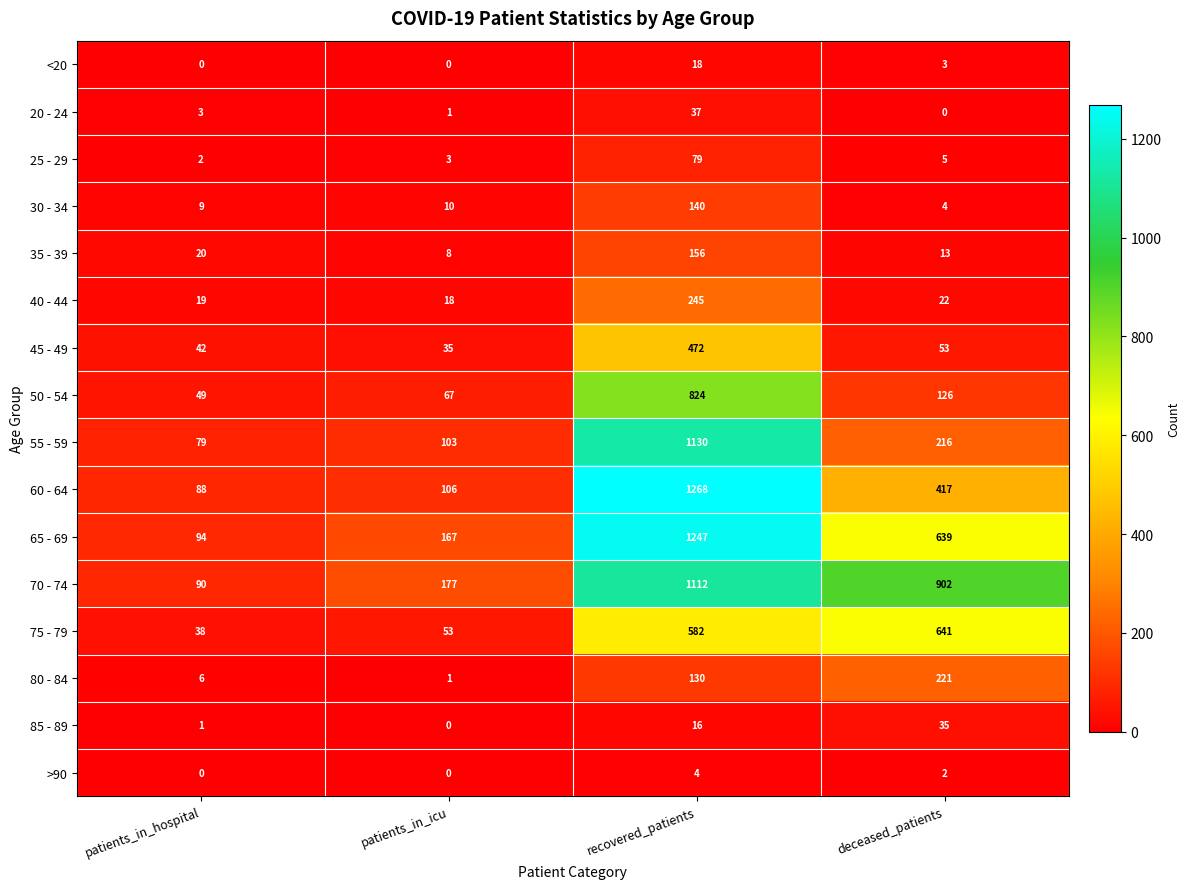

Which series has the largest total across all categories?

70 - 74